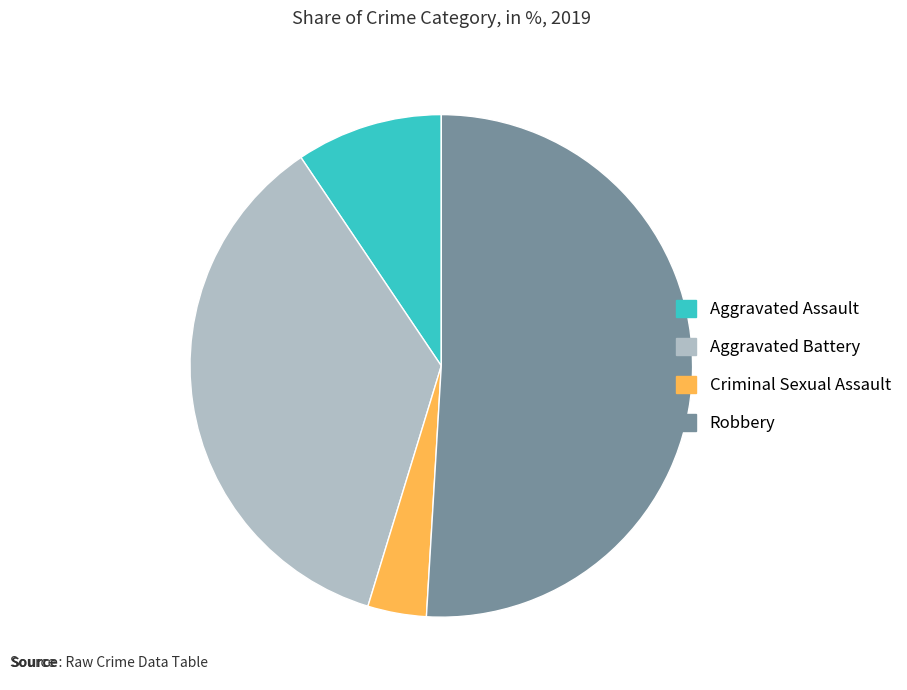

The Robbery slice represents 51% of the pie. True or false?

True